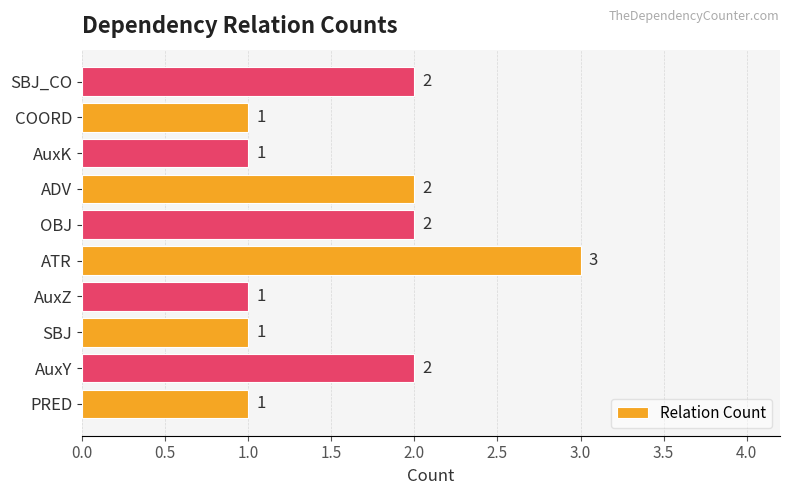

What is the sum of the values at ADV and PRED?

3